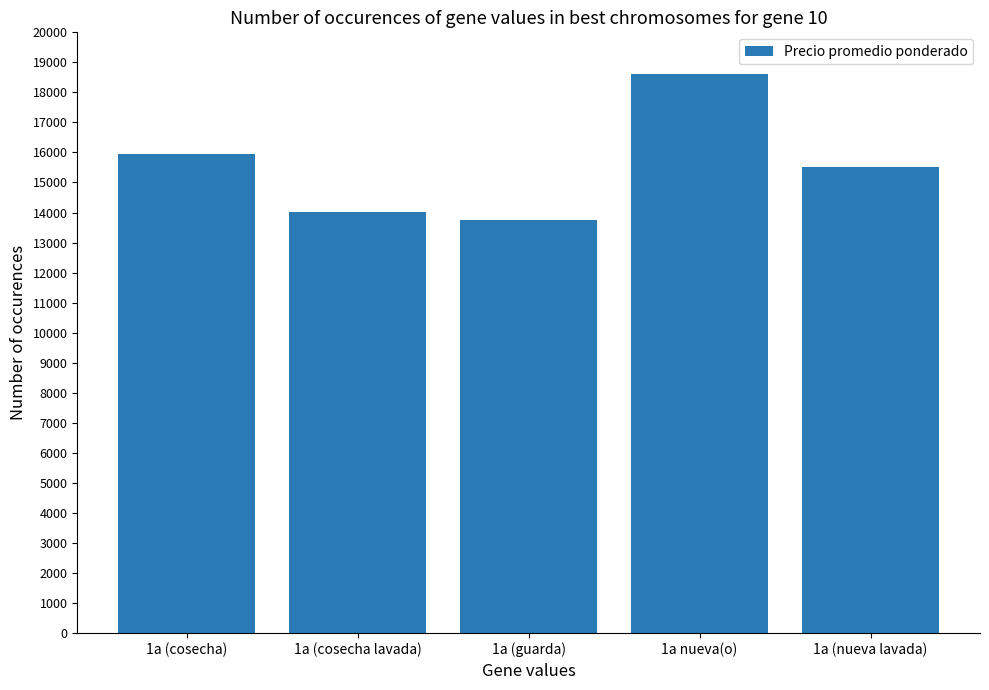

Reading right to left, list all the values displayed in this chart.

1a (nueva lavada)=15500	1a nueva(o)=18629	1a (guarda)=13746	1a (cosecha lavada)=14030	1a (cosecha)=15946